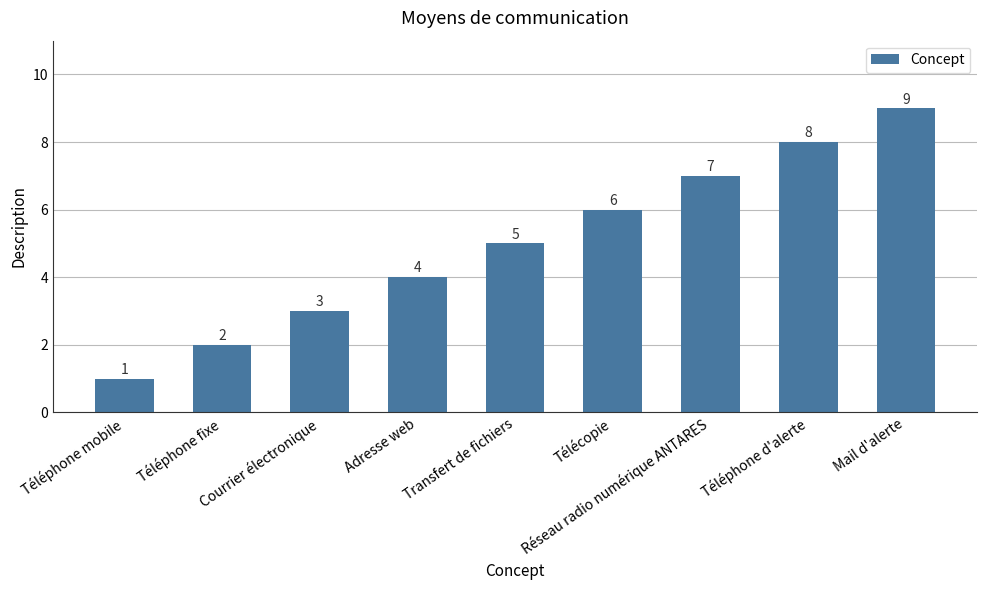

Does the chart contain stacked bars?

No